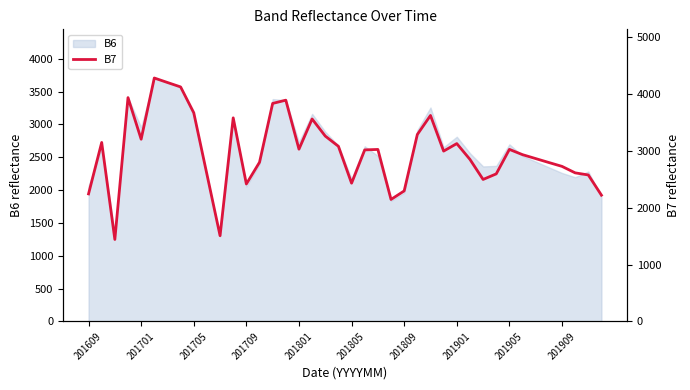

What is the sum of the values at 23 and 29?

4997